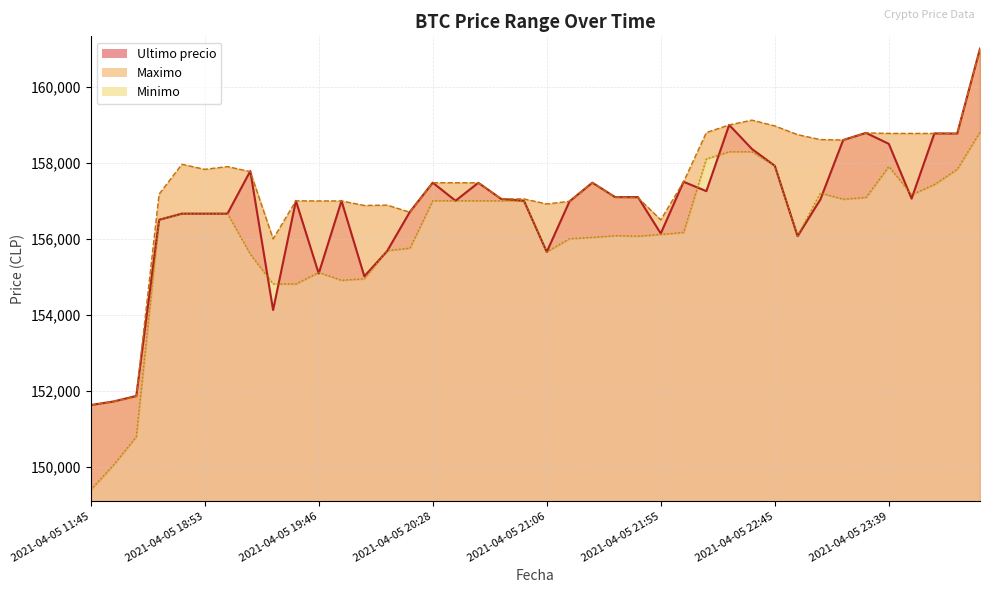

Reading left to right, list all the values displayed in this chart.

Ultimo precio: 2021-04-05 11:45=151633	2021-04-05 16:00=151727	2021-04-05 16:21=151872	2021-04-05 18:21=156502	2021-04-05 18:38=156663	2021-04-05 18:53=156663	2021-04-05 19:06=156663	2021-04-05 19:17=157782	2021-04-05 19:29=154130	2021-04-05 19:38=157000	2021-04-05 19:46=155090	2021-04-05 19:51=156999	2021-04-05 19:57=155017	2021-04-05 20:05=155679	2021-04-05 20:15=156711	2021-04-05 20:28=157477	2021-04-05 20:38=157002	2021-04-05 20:46=157474	2021-04-05 20:52=157050	2021-04-05 20:58=157000	2021-04-05 21:06=155656	2021-04-05 21:16=156987	2021-04-05 21:27=157477	2021-04-05 21:38=157097	2021-04-05 21:48=157097	2021-04-05 21:55=156141	2021-04-05 22:01=157500	2021-04-05 22:10=157254	2021-04-05 22:22=158994	2021-04-05 22:34=158361	2021-04-05 22:45=157920	2021-04-05 22:55=156071	2021-04-05 23:03=157036	2021-04-05 23:13=158598	2021-04-05 23:26=158785	2021-04-05 23:39=158497	2021-04-05 23:50=157058	2021-04-05 23:59=158771	2021-04-06 00:23=158768	2021-04-06 00:42=161000
Maximo: 2021-04-05 11:45=151633	2021-04-05 16:00=151727	2021-04-05 16:21=151858	2021-04-05 18:21=157175	2021-04-05 18:38=157960	2021-04-05 18:53=157827	2021-04-05 19:06=157899	2021-04-05 19:17=157766	2021-04-05 19:29=156000	2021-04-05 19:38=157000	2021-04-05 19:46=156997	2021-04-05 19:51=156996	2021-04-05 19:57=156878	2021-04-05 20:05=156887	2021-04-05 20:15=156700	2021-04-05 20:28=157477	2021-04-05 20:38=157474	2021-04-05 20:46=157474	2021-04-05 20:52=157050	2021-04-05 20:58=157050	2021-04-05 21:06=156917	2021-04-05 21:16=156987	2021-04-05 21:27=157477	2021-04-05 21:38=157097	2021-04-05 21:48=157082	2021-04-05 21:55=156500	2021-04-05 22:01=157500	2021-04-05 22:10=158794	2021-04-05 22:22=158994	2021-04-05 22:34=159120	2021-04-05 22:45=158968	2021-04-05 22:55=158738	2021-04-05 23:03=158609	2021-04-05 23:13=158598	2021-04-05 23:26=158785	2021-04-05 23:39=158771	2021-04-05 23:50=158771	2021-04-05 23:59=158771	2021-04-06 00:23=158768	2021-04-06 00:42=161000
Minimo: 2021-04-05 11:45=149404	2021-04-05 16:00=150056	2021-04-05 16:21=150798	2021-04-05 18:21=156502	2021-04-05 18:38=156663	2021-04-05 18:53=156663	2021-04-05 19:06=156663	2021-04-05 19:17=155596	2021-04-05 19:29=154815	2021-04-05 19:38=154815	2021-04-05 19:46=155117	2021-04-05 19:51=154911	2021-04-05 19:57=154951	2021-04-05 20:05=155692	2021-04-05 20:15=155755	2021-04-05 20:28=157000	2021-04-05 20:38=157003	2021-04-05 20:46=157001	2021-04-05 20:52=157000	2021-04-05 20:58=157000	2021-04-05 21:06=155658	2021-04-05 21:16=156003	2021-04-05 21:27=156039	2021-04-05 21:38=156083	2021-04-05 21:48=156071	2021-04-05 21:55=156116	2021-04-05 22:01=156169	2021-04-05 22:10=158100	2021-04-05 22:22=158289	2021-04-05 22:34=158289	2021-04-05 22:45=157920	2021-04-05 22:55=156079	2021-04-05 23:03=157205	2021-04-05 23:13=157042	2021-04-05 23:26=157087	2021-04-05 23:39=157900	2021-04-05 23:50=157159	2021-04-05 23:59=157427	2021-04-06 00:23=157827	2021-04-06 00:42=158805